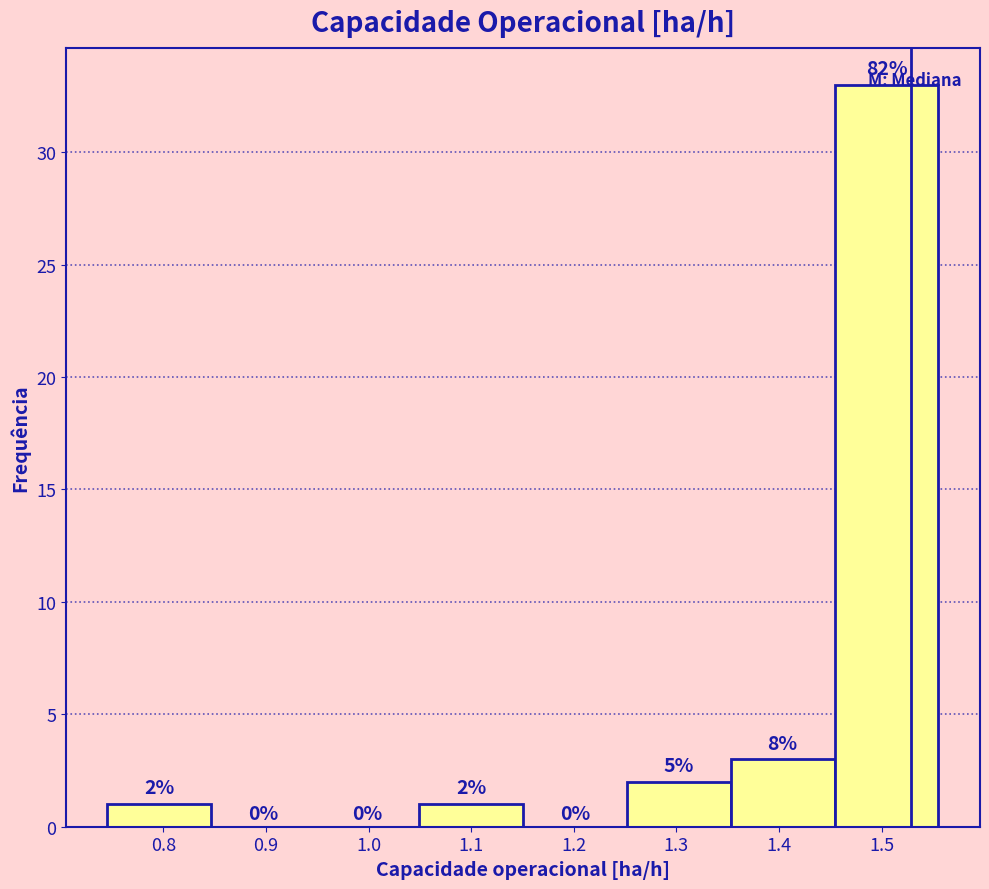

Over which range of the x-axis is the bar tallest?

1.45 to 1.56